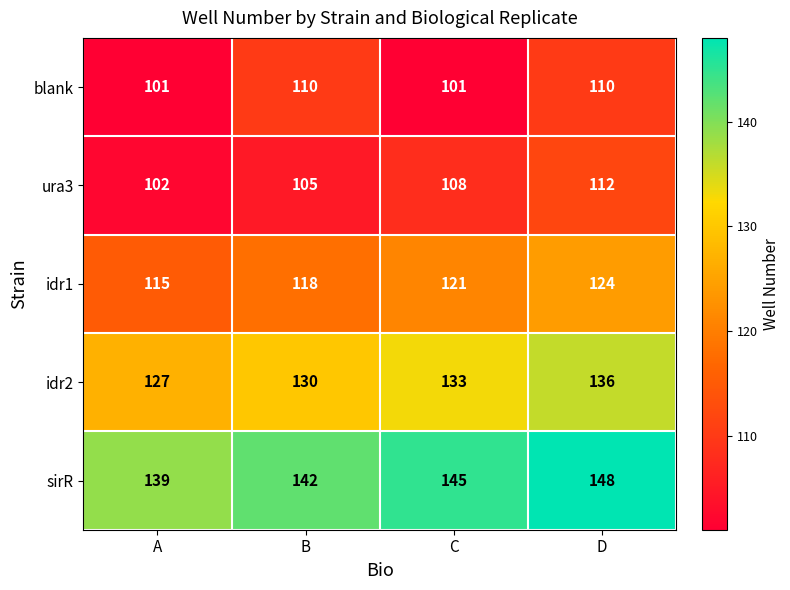

What is the sum of all blank values?

422